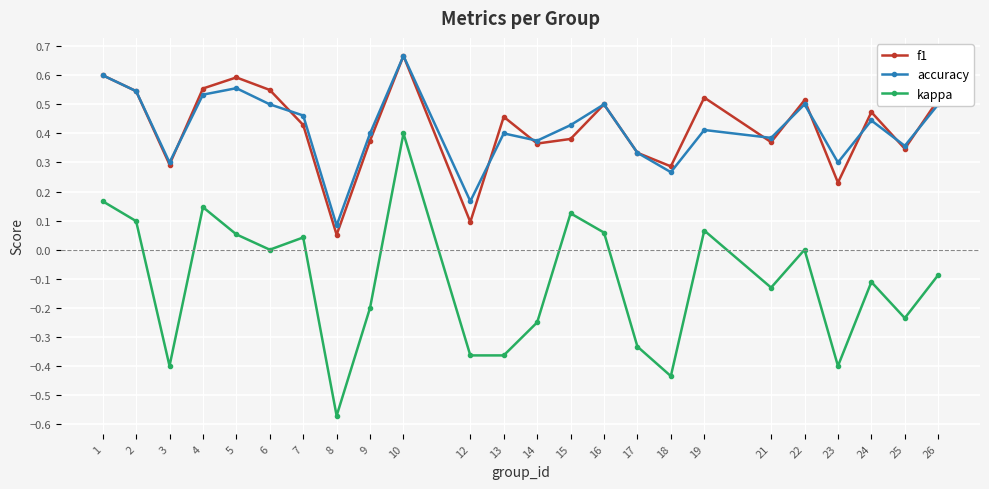

Rank the series at 12 from highest to lowest value.

accuracy, f1, kappa